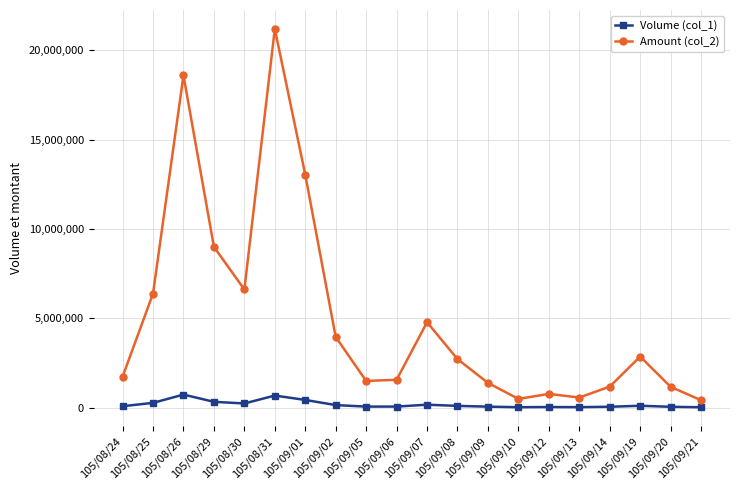

True or false: Amount (col_2) has a value of 3838189 at 105/09/08.

False